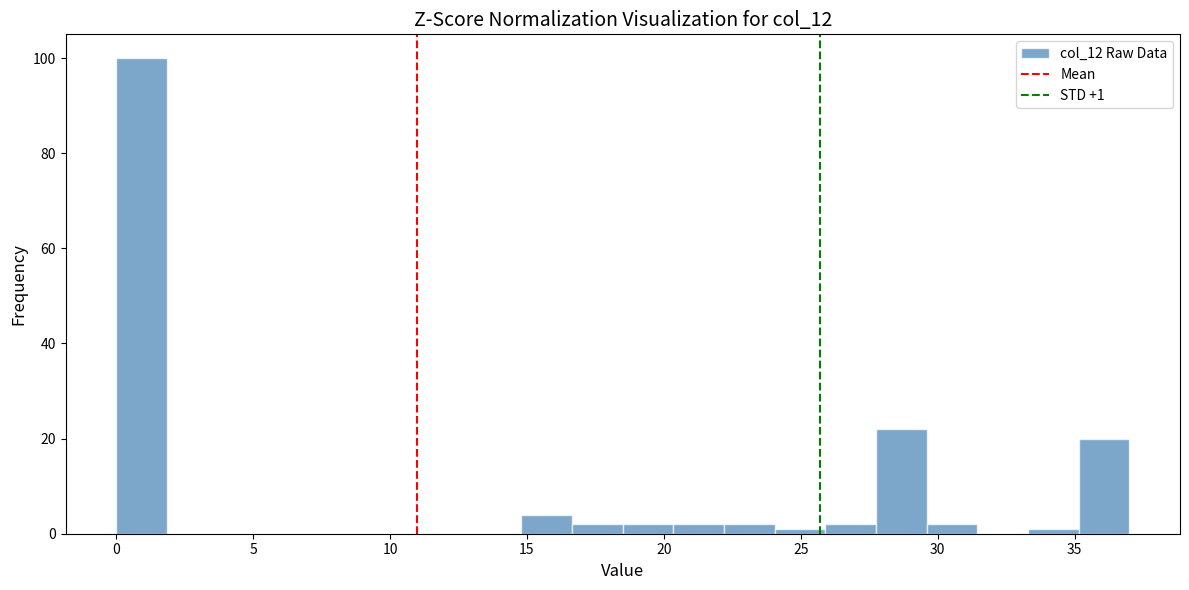

Around what value on the x-axis is the tallest bar? Give the approximate position of its centre, as read against the axis.

1.0